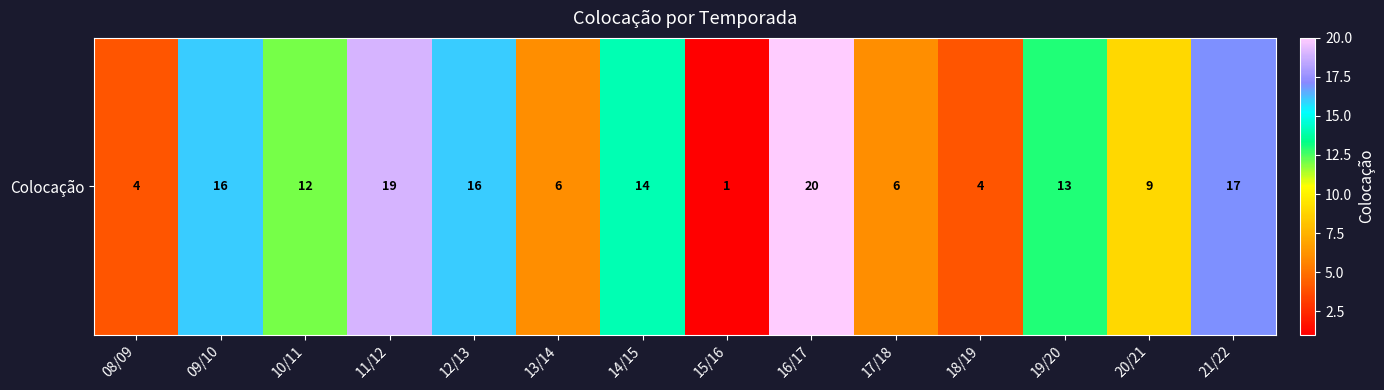

Reading left to right, list all the values displayed in this chart.

4	16	12	19	16	6	14	1	20	6	4	13	9	17